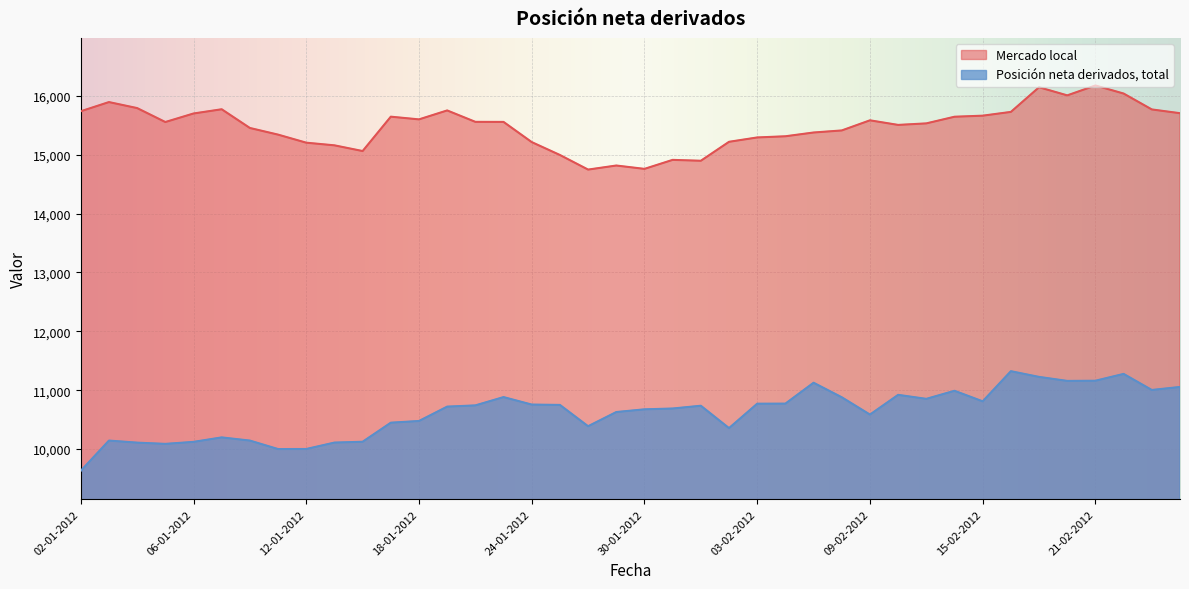

What is the label of the 8th point from the left?

11-01-2012